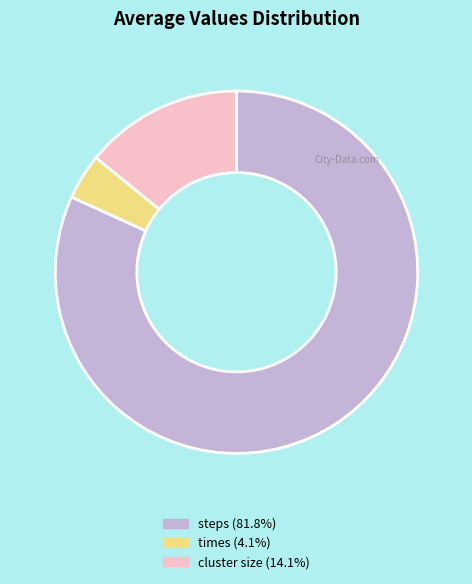

Is there a majority slice in this chart?

Yes